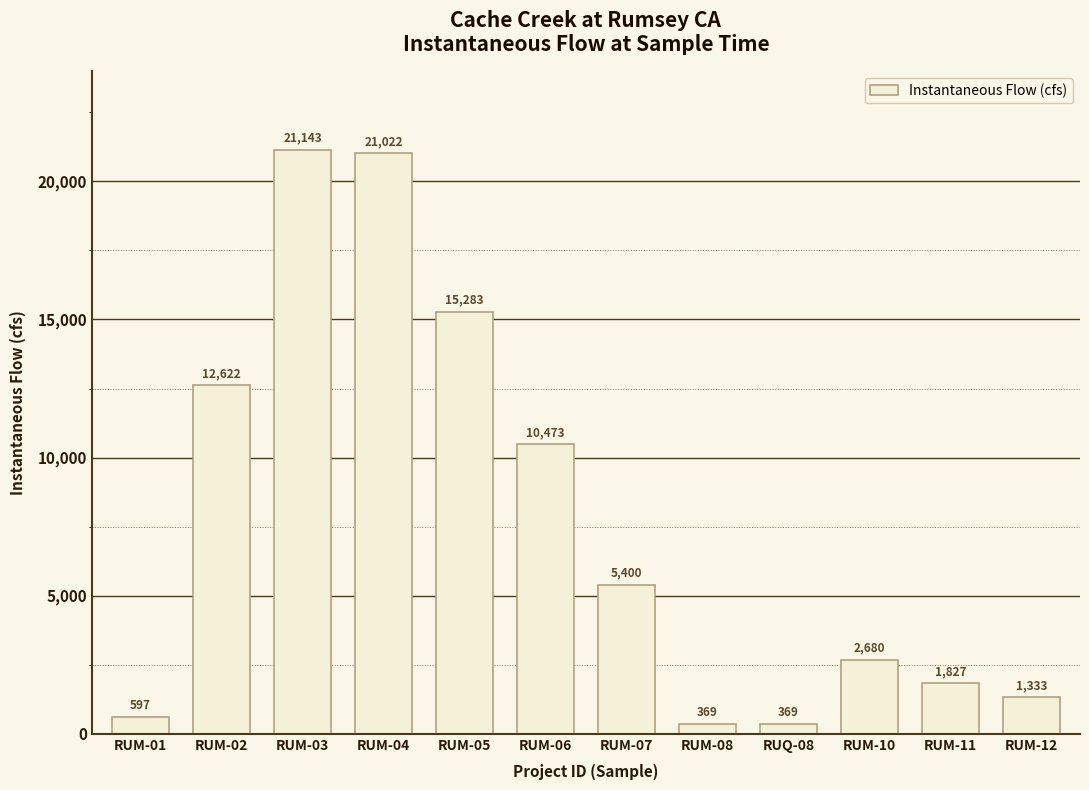

What is the value of the 12th bar from the left?

1332.9